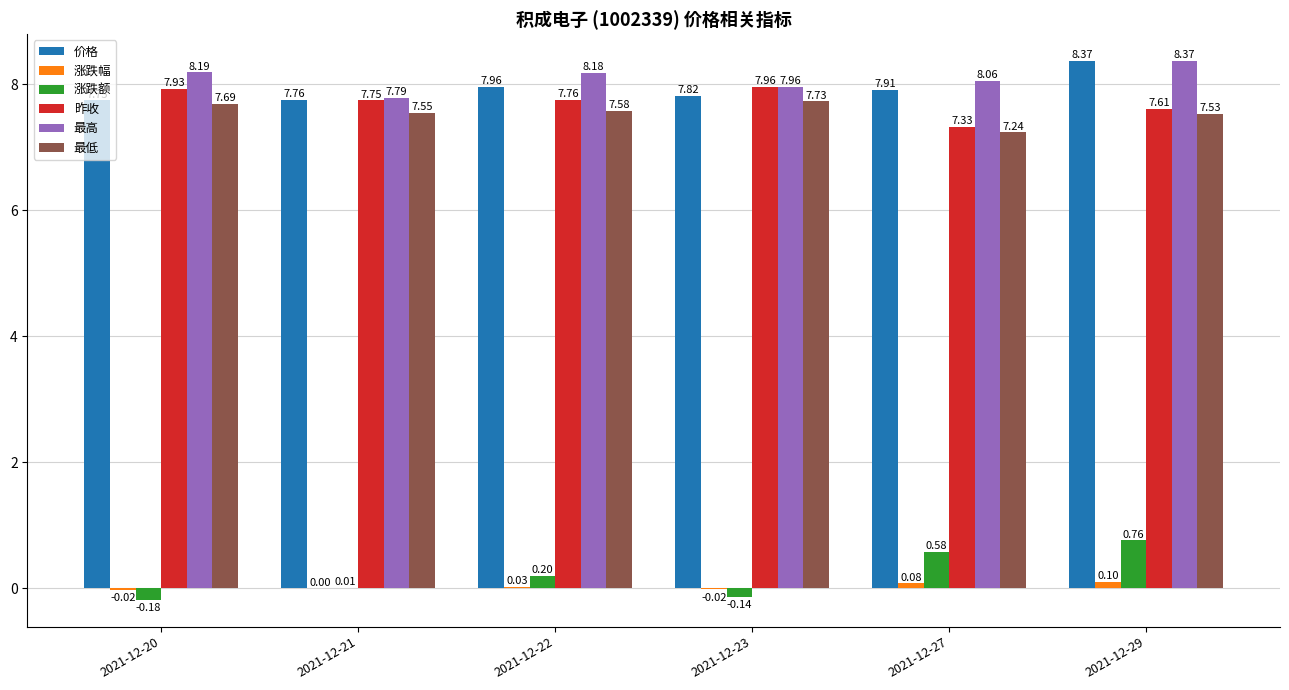

Is it true that 最低 equals 11.9 at 2021-12-21?

False